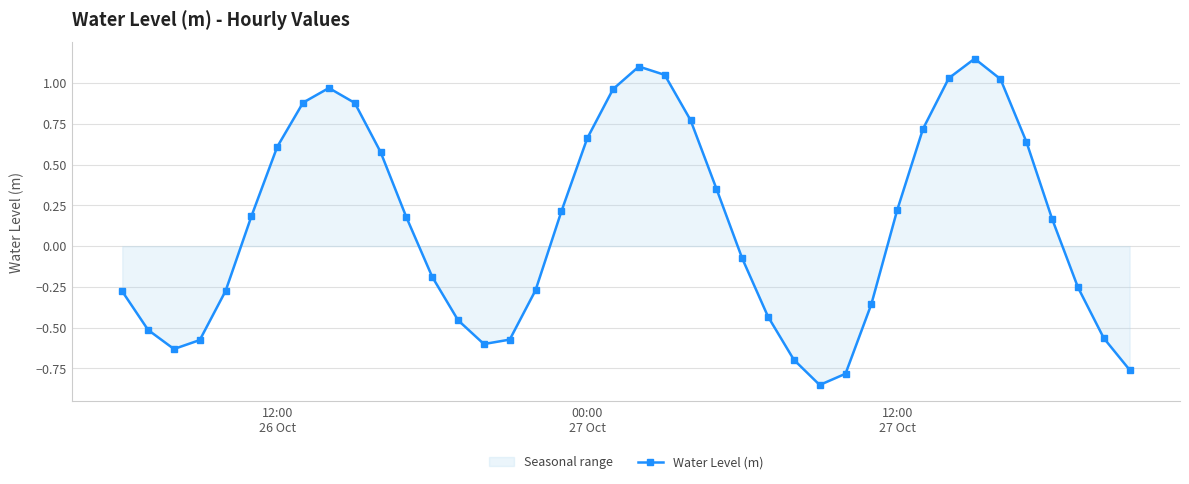

What is the difference between the maximum and minimum values?

2.0